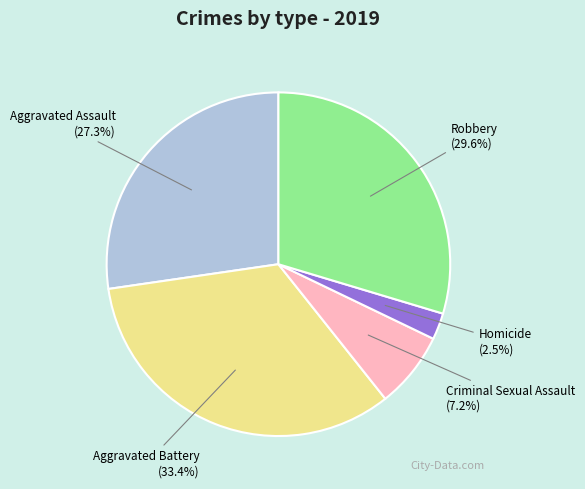

Does any single category account for the majority?

No